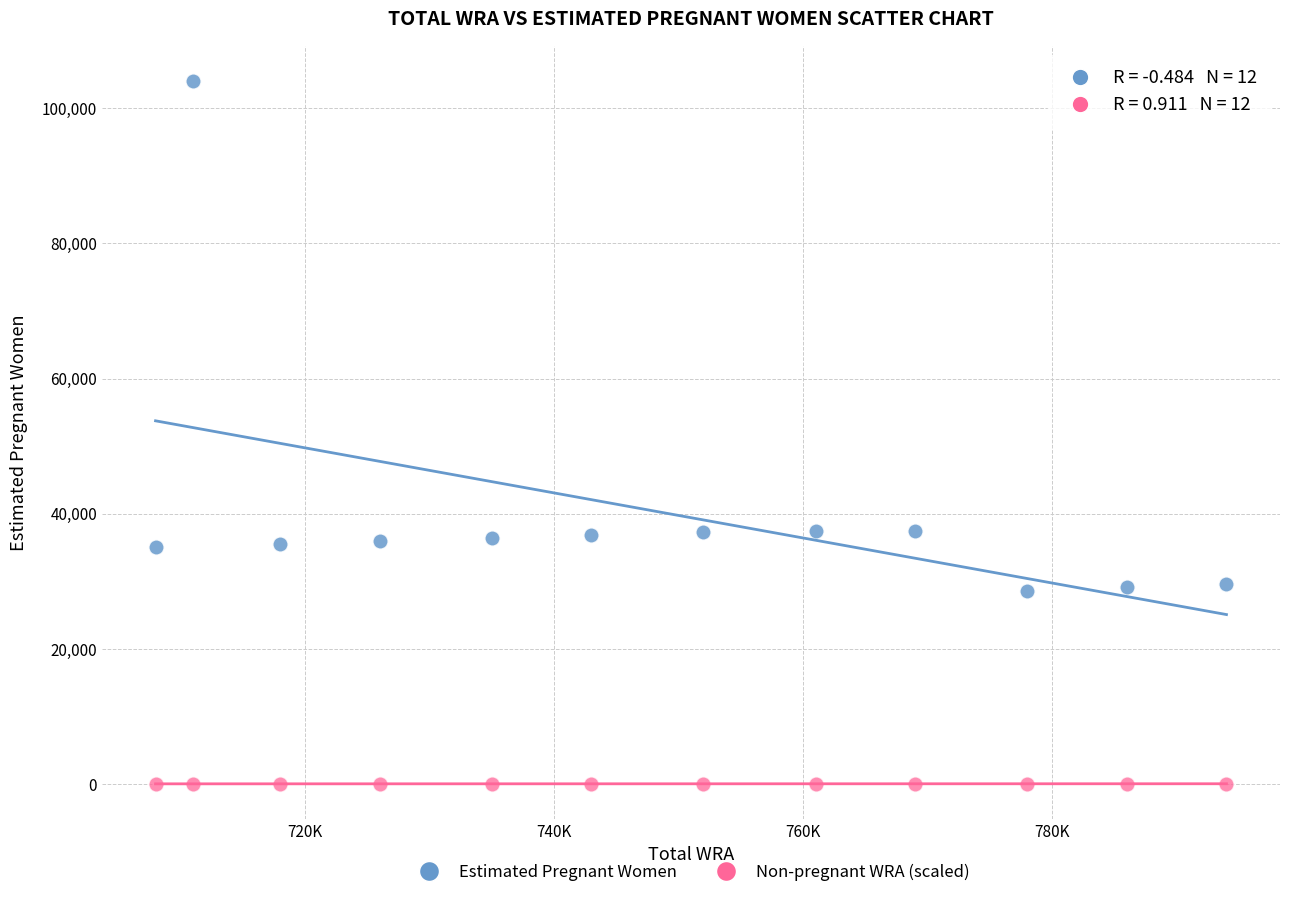

Across all data points, what is the range of Y values (max minus min)?

103949.2